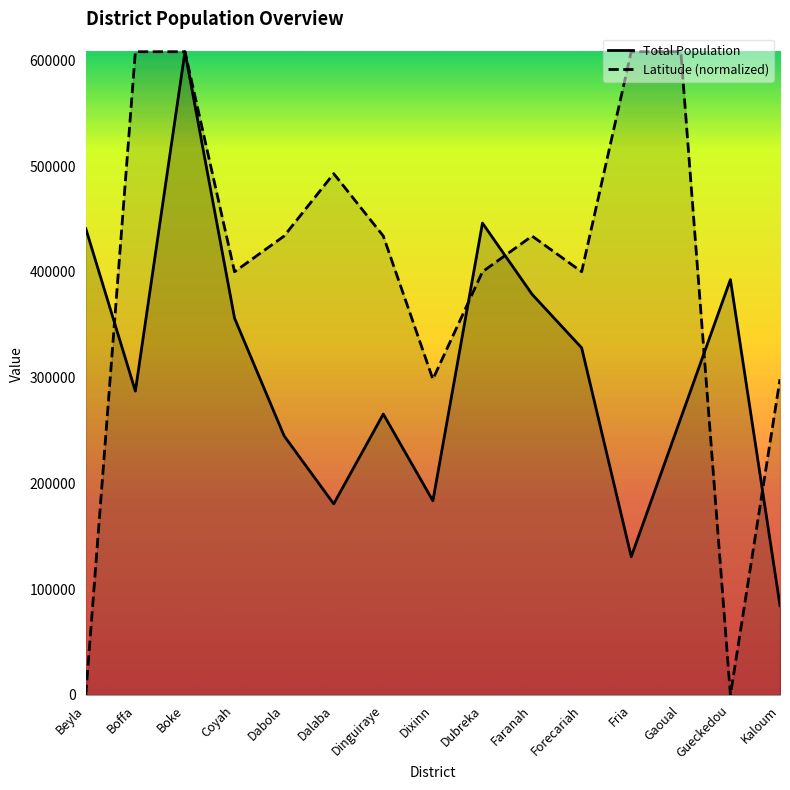

What is the value of the Total Population (M) point at the 8th from the left?

183583.8